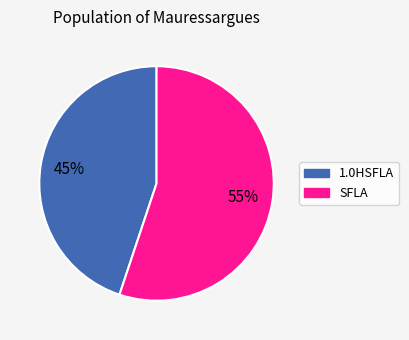

To the nearest percent, what is the average slice percentage?

50%